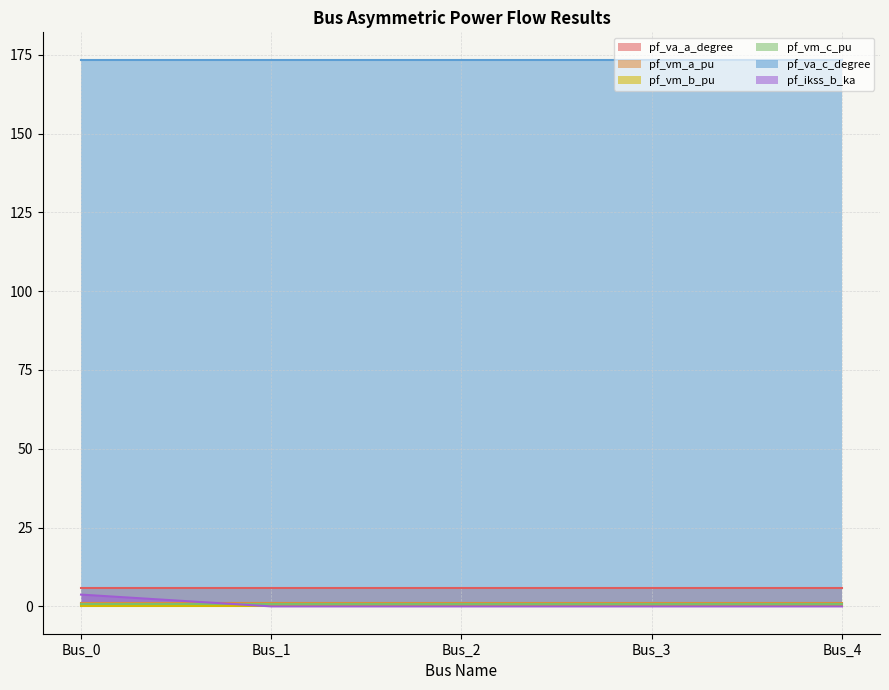

At which category is the sum across all series the highest?

Bus_0